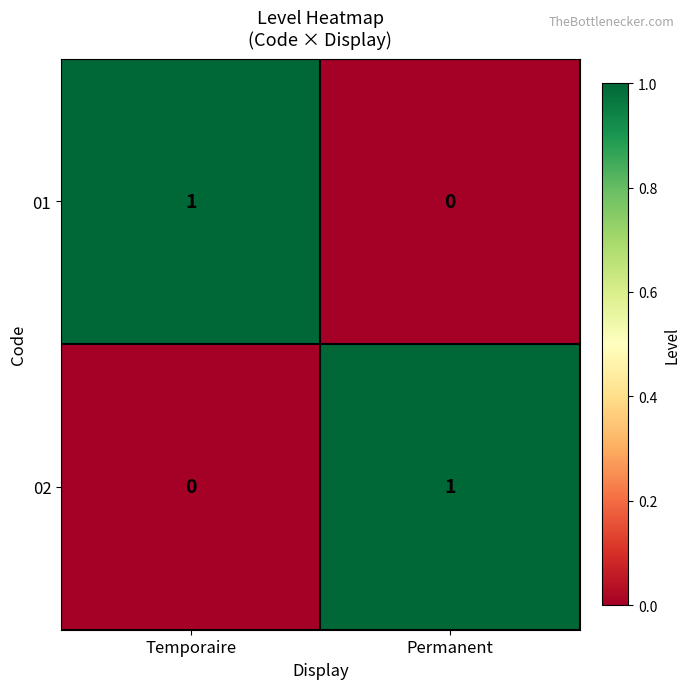

Is it true that 01 equals 1 at Temporaire?

True